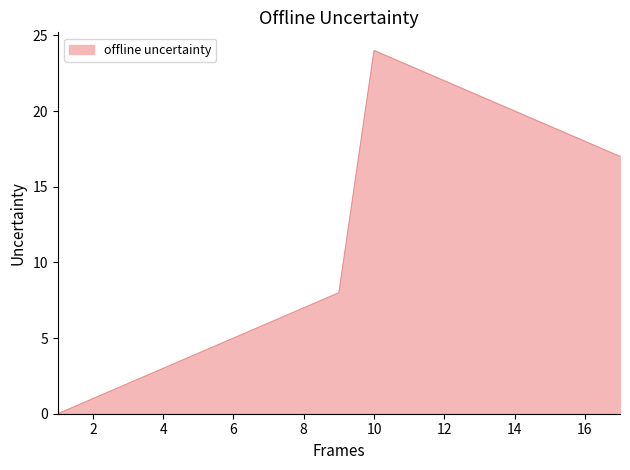

What is the greatest value displayed?

24